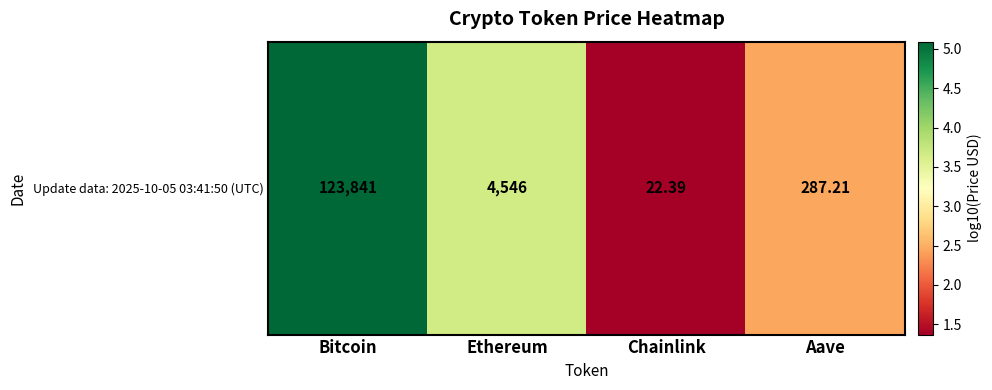

At which label is the value closest to 3?

Aave